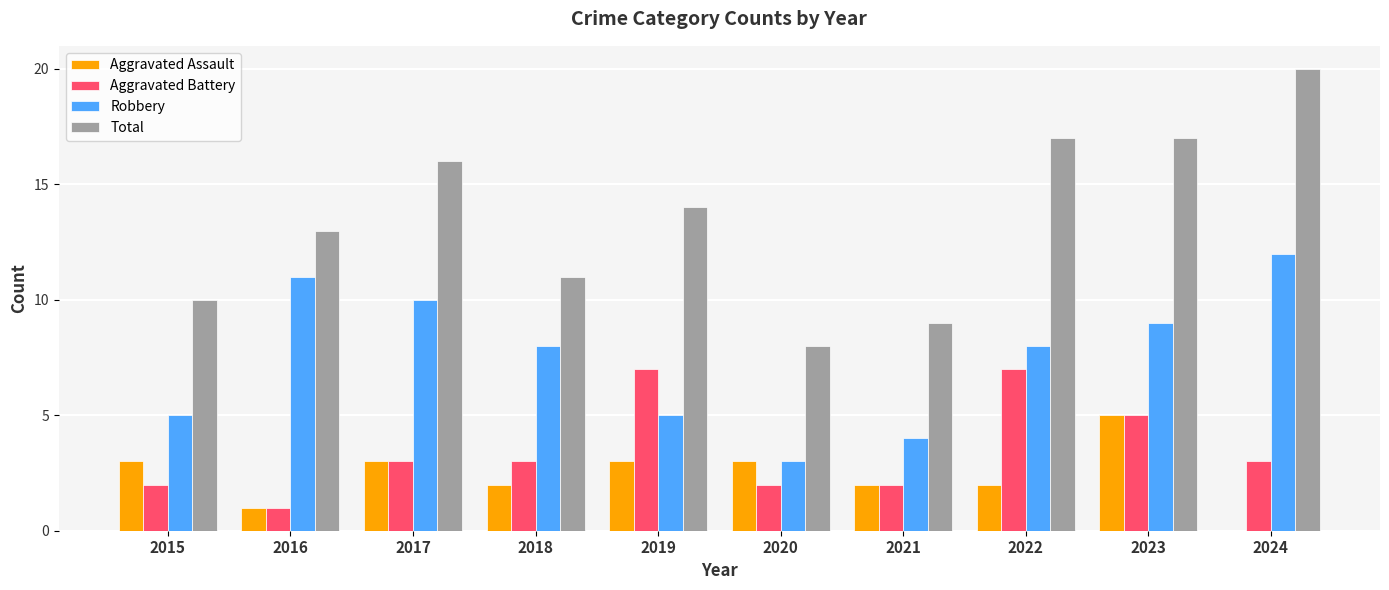

Between 2017 and 2020, which series saw the biggest shift?

Total